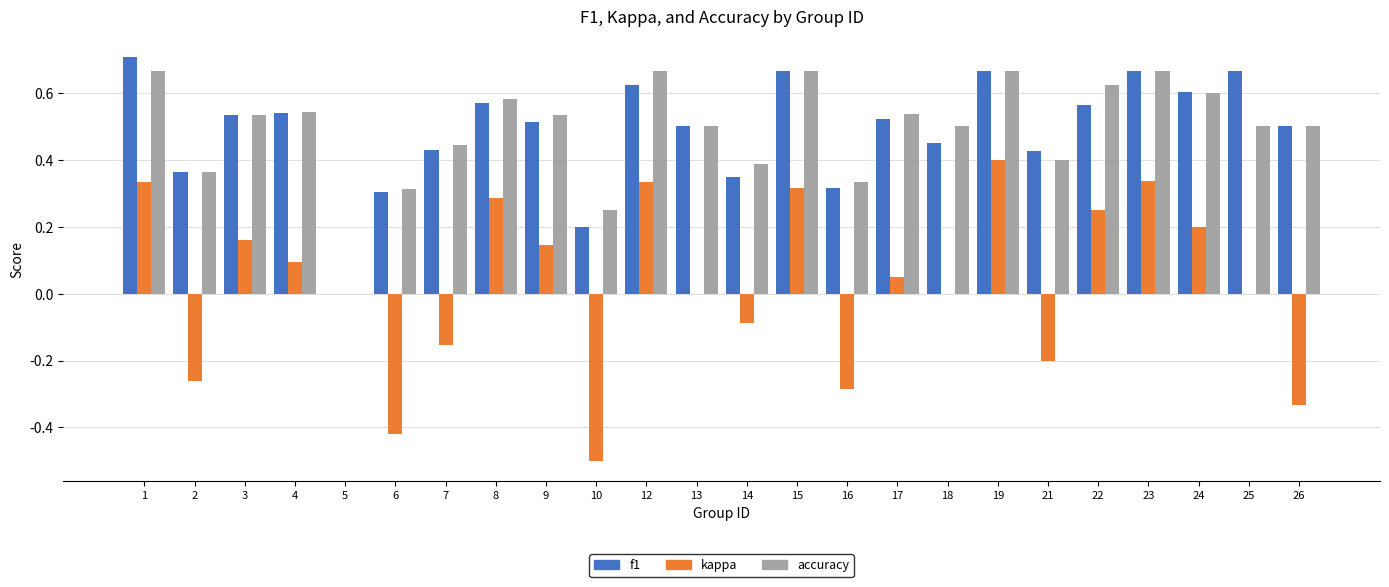

How many groups of bars are there?

24